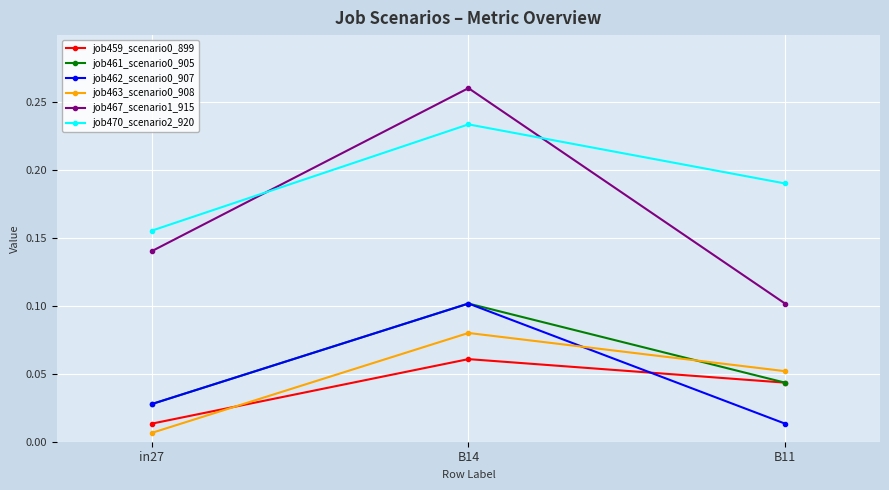

Between in27 and B14, which series saw the biggest shift?

job467_scenario1_915